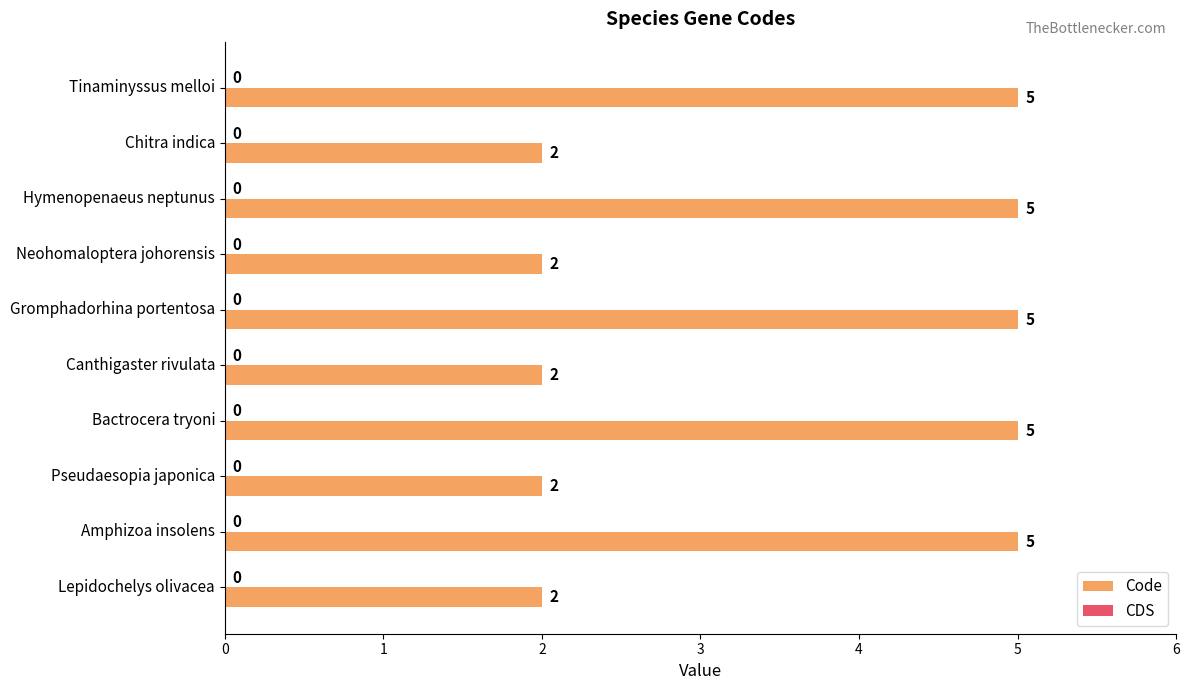

What is the sum of the values at Tinaminyssus melloi and Canthigaster rivulata?

7